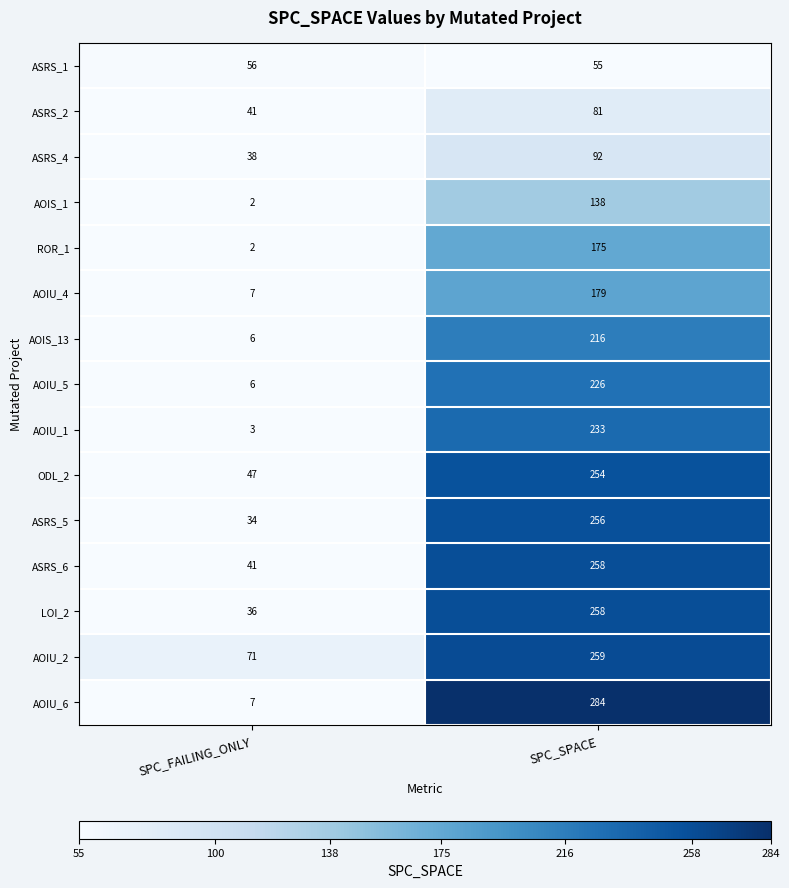

Reading right to left, what are all the values shown in this chart?

ASRS_1: 55	56
ASRS_2: 81	41
ASRS_4: 92	38
AOIS_1: 138	2
ROR_1: 175	2
AOIU_4: 179	7
AOIS_13: 216	6
AOIU_5: 226	6
AOIU_1: 233	3
ODL_2: 254	47
ASRS_5: 256	34
ASRS_6: 258	41
LOI_2: 258	36
AOIU_2: 259	71
AOIU_6: 284	7